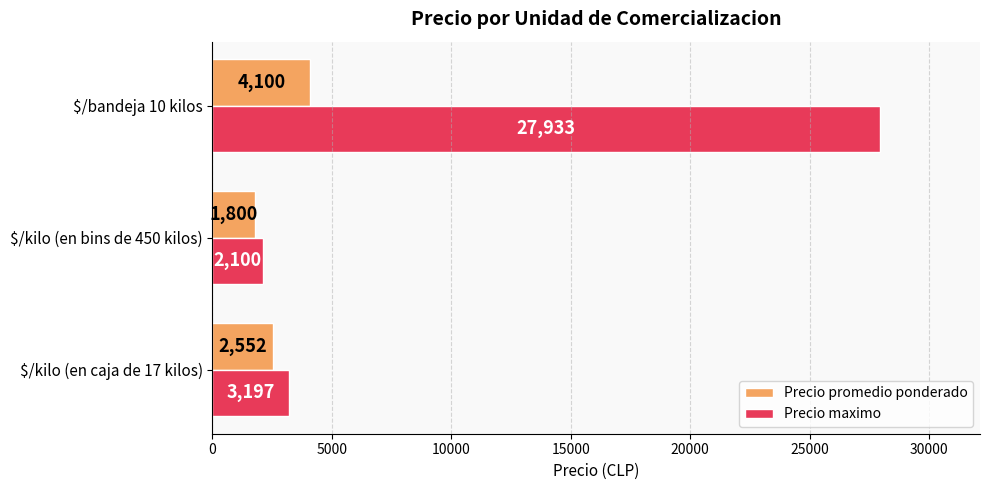

What is the highest value of the Precio maximo series?

27933